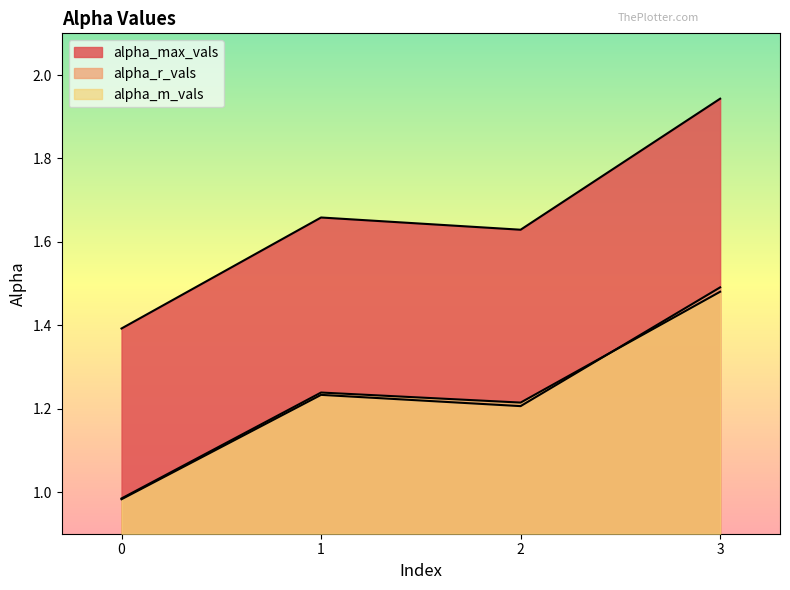

What is the approximate value of alpha_m_vals at 1?

1.2